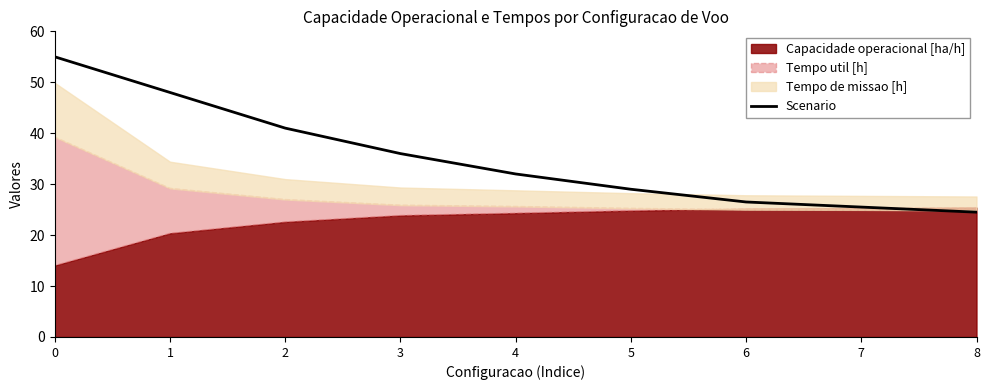

What is the sum of the values at 8 and 2?

65.5